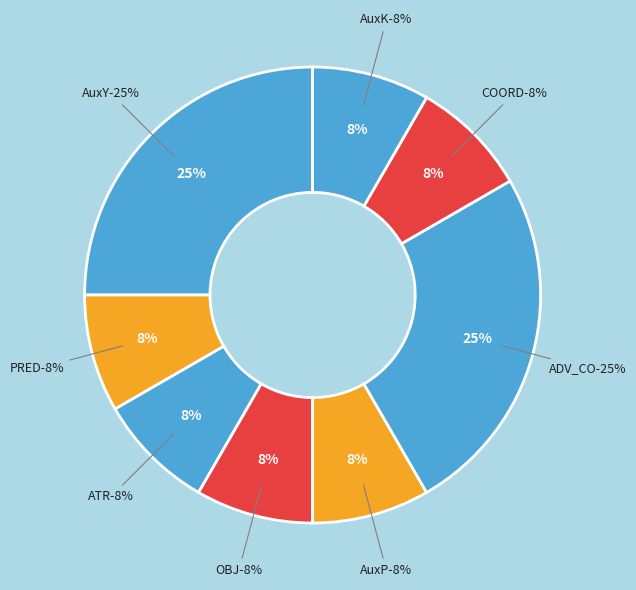

To the nearest percent, what percentage of the pie is AuxY?

25%